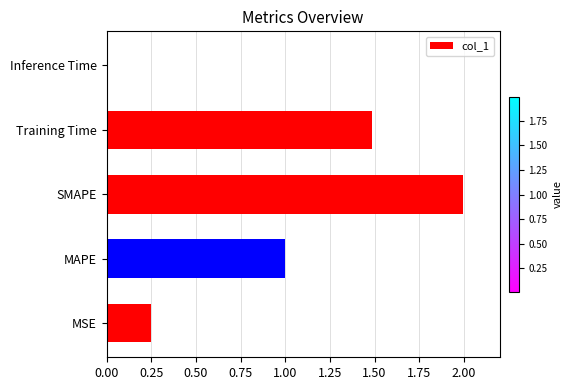

Rank the categories by value from highest to lowest.

SMAPE, Training Time, MAPE, MSE, Inference Time